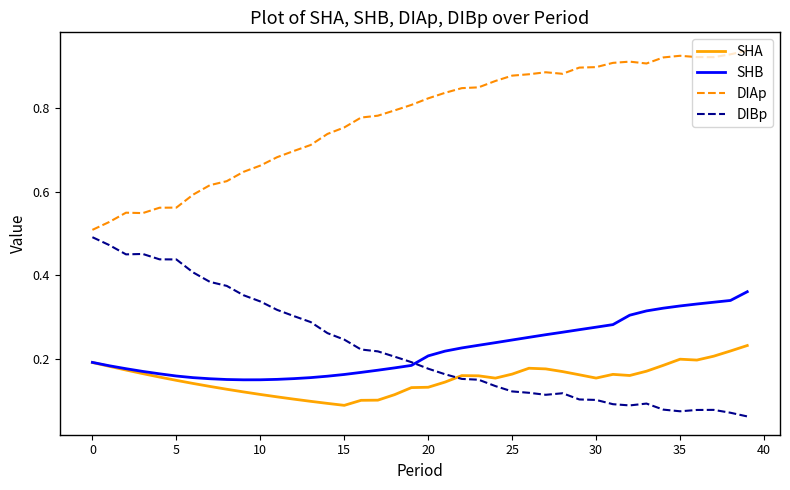

Which series has the largest total across all categories?

DIAp